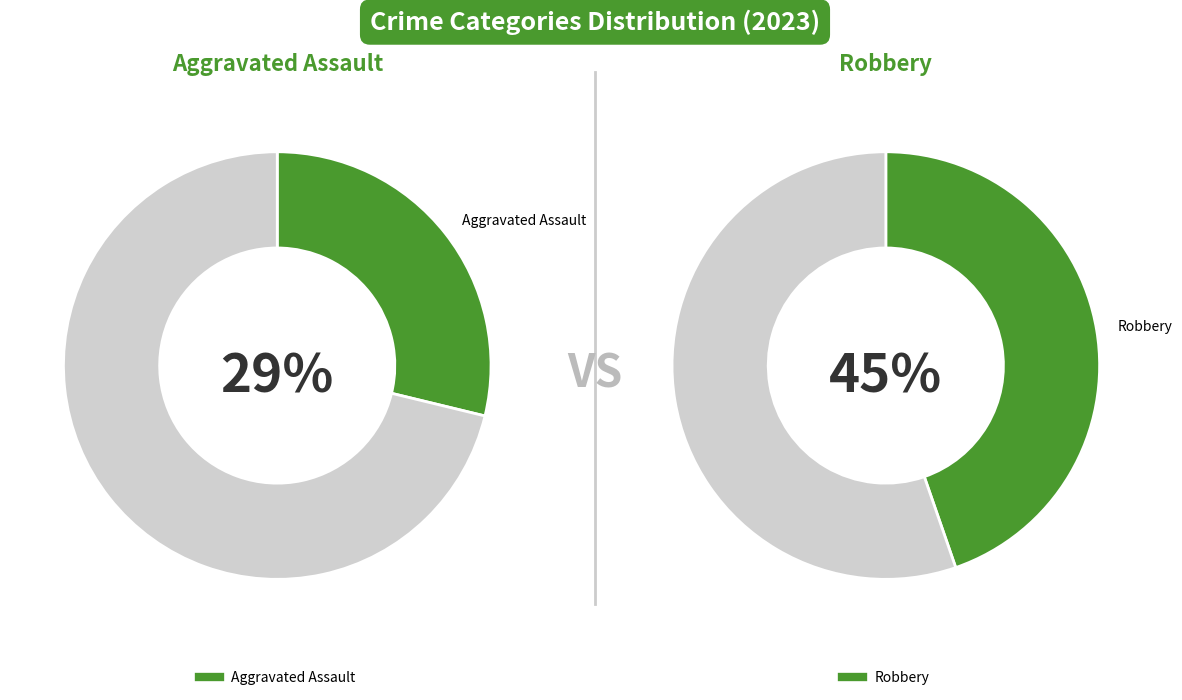

True or false: Criminal Sexual Assault accounts for 12% of the total.

False